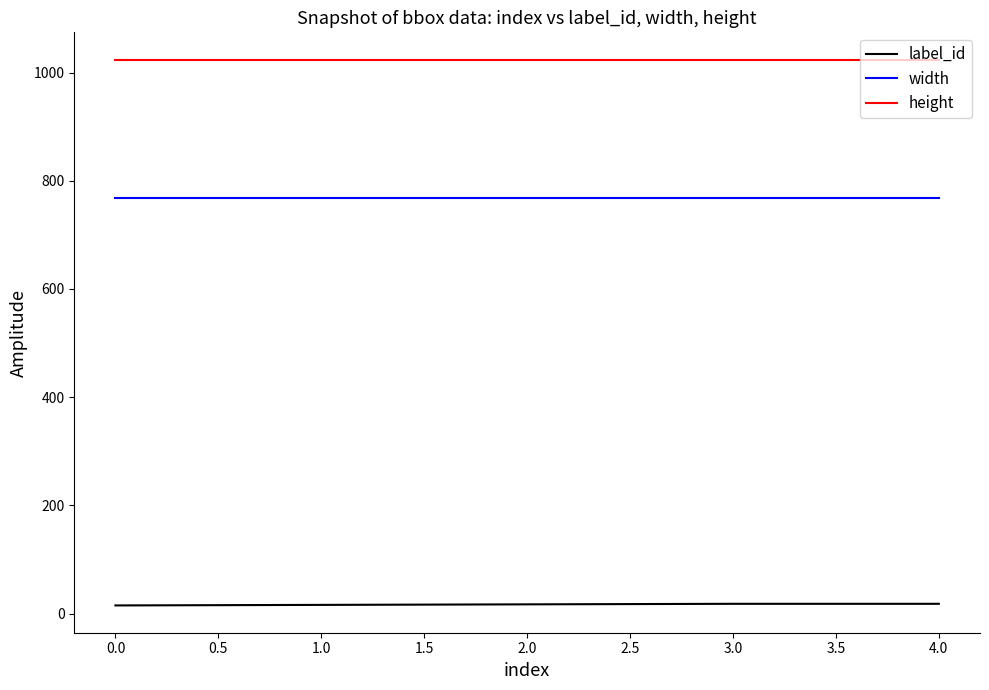

The value of height at 4.0 is 1024. True or false?

True